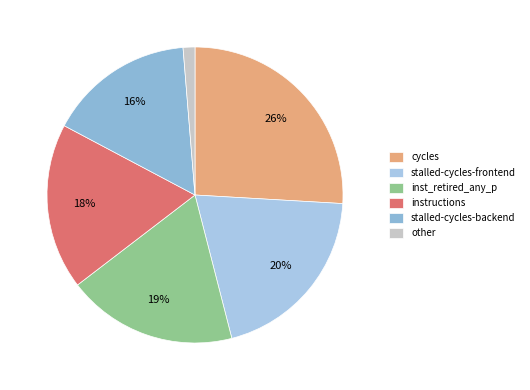

Which category has the smallest portion of the pie?

other